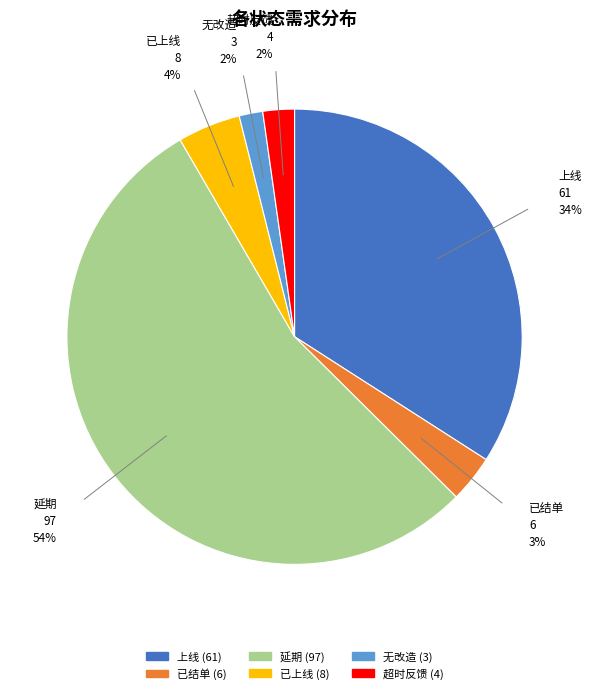

How many segments does this pie chart have?

6